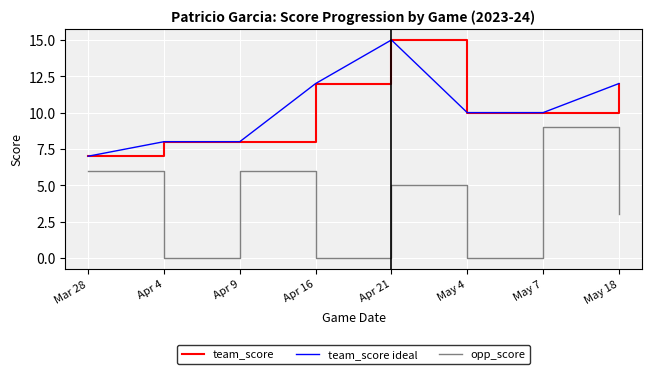

Which series has the widest spread of values?

opp_score